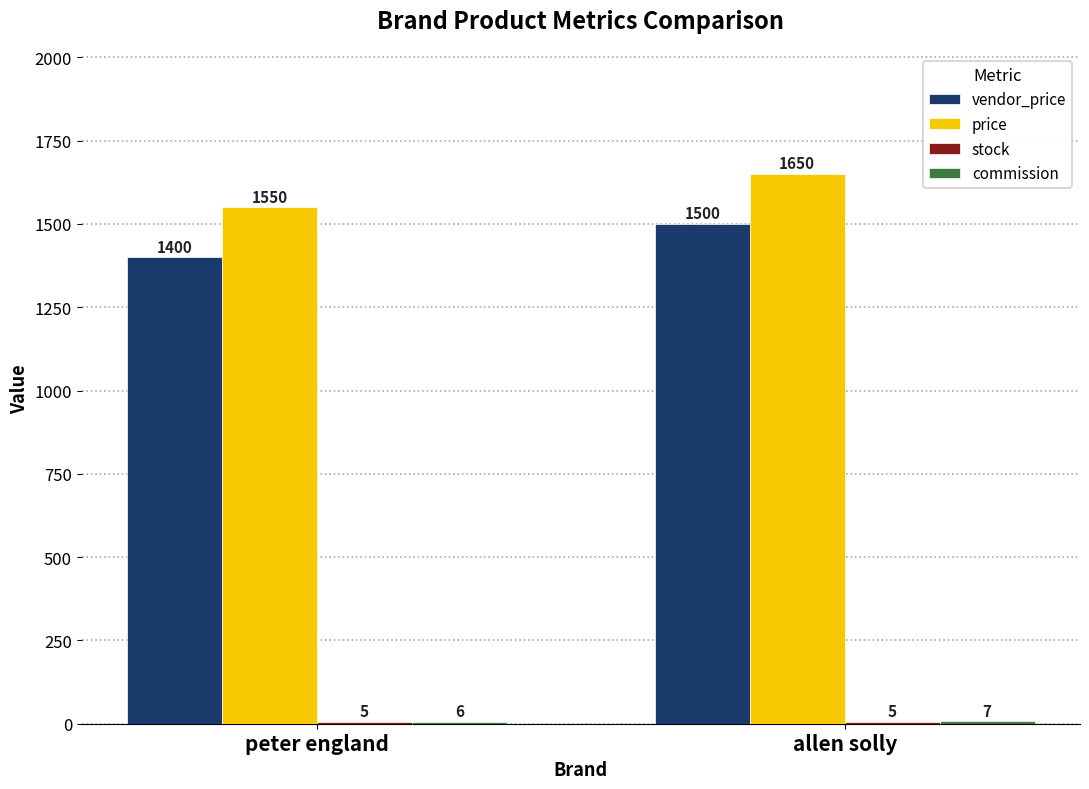

What is the sum of all price values?

3200.0